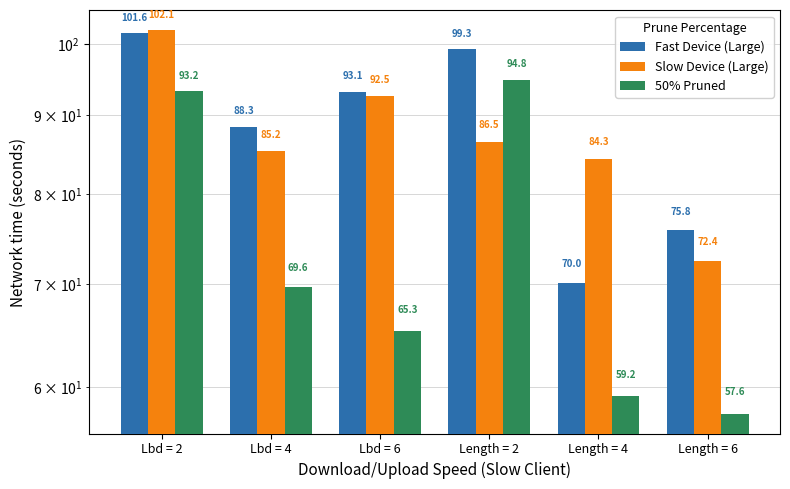

What is the approximate value of Fast Device (Large) at Length = 2?

99.3